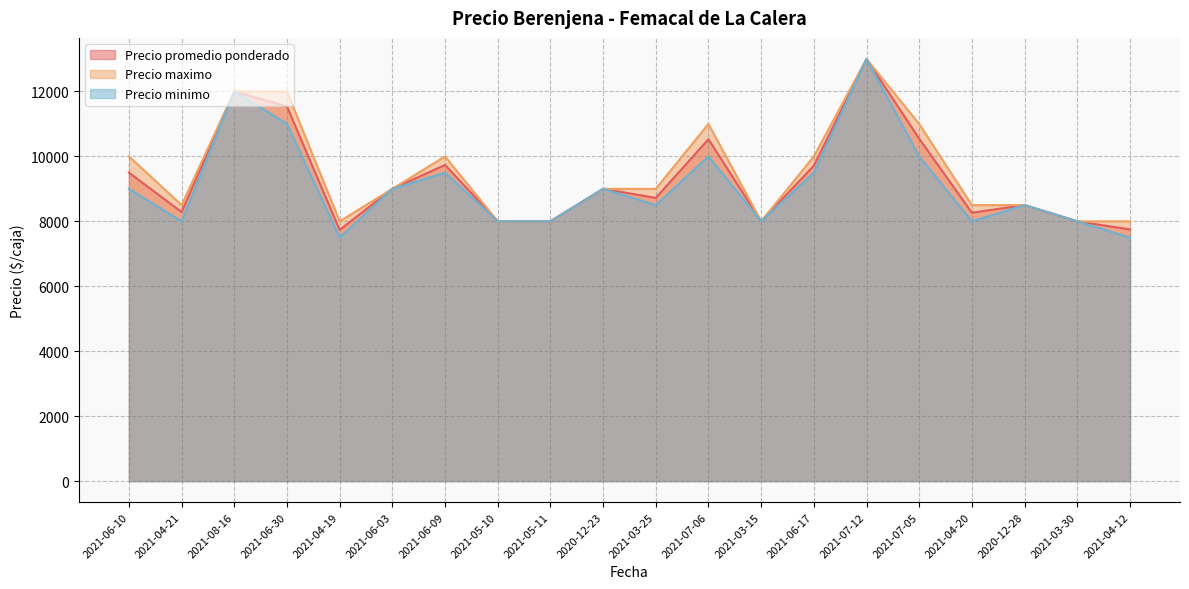

At which label does Precio promedio ponderado first exceed 9000?

2021-06-10